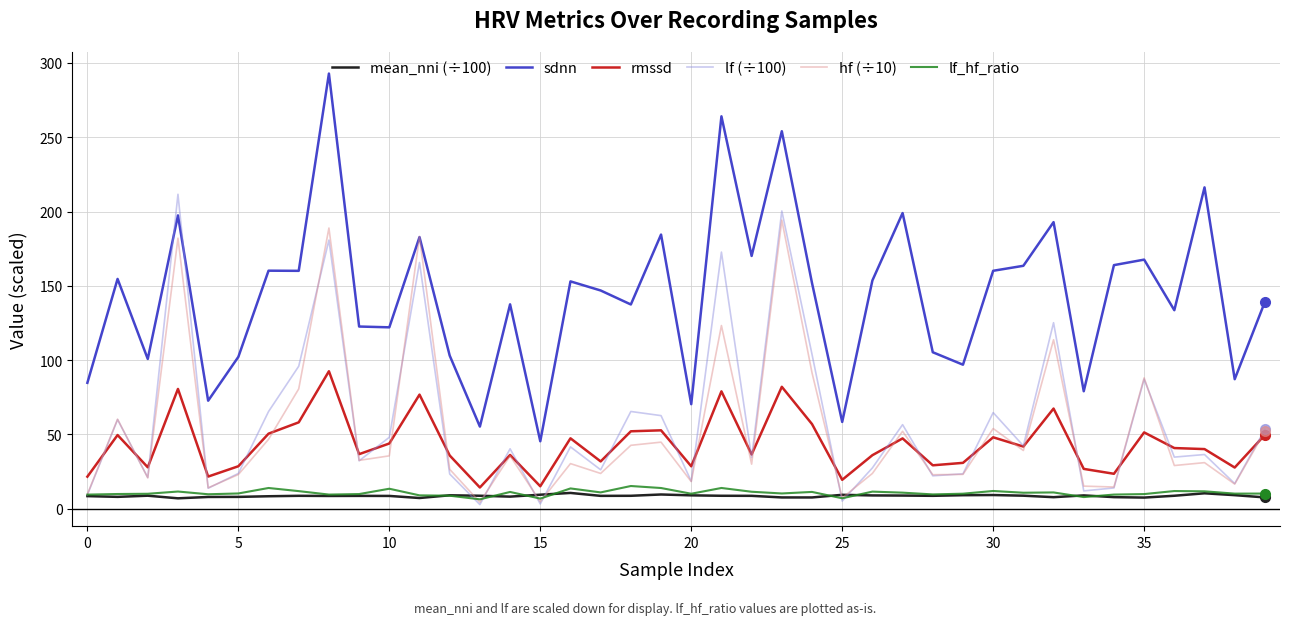

What is the lowest value of the rmssd series?

14.3